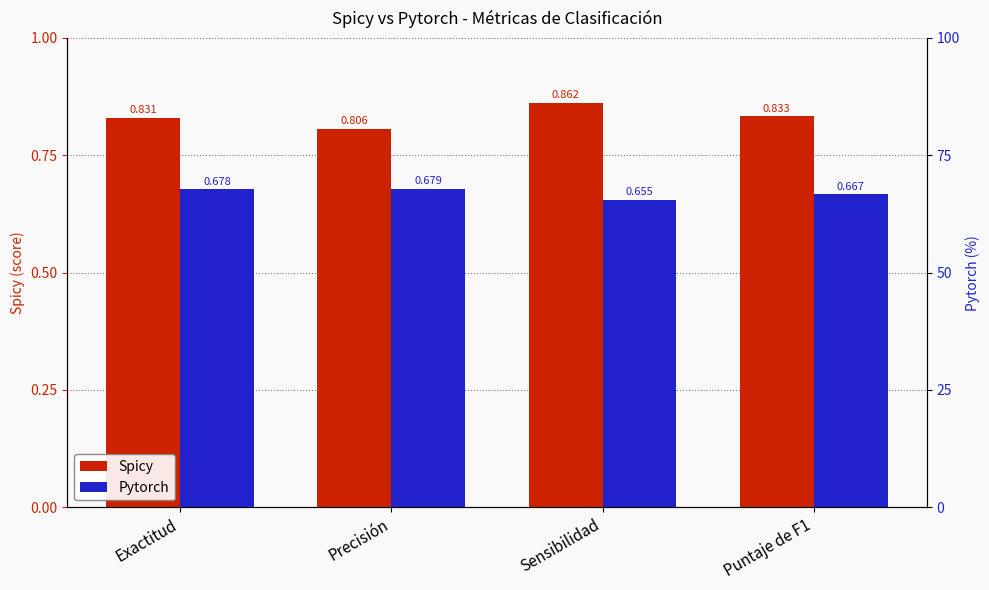

At which label is Pytorch closest to 0?

Sensibilidad